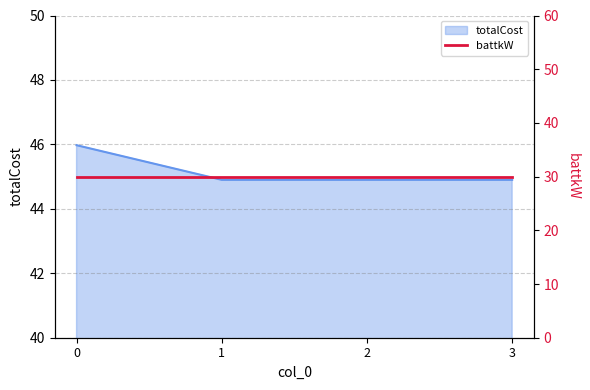

True or false: the data shows 44.9 at 1.

True